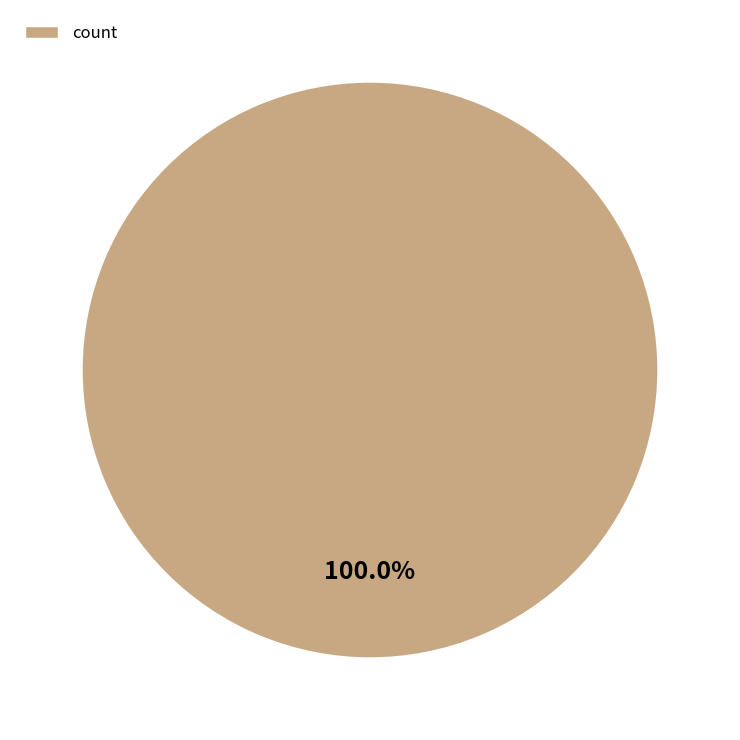

Is there a majority slice in this chart?

Yes